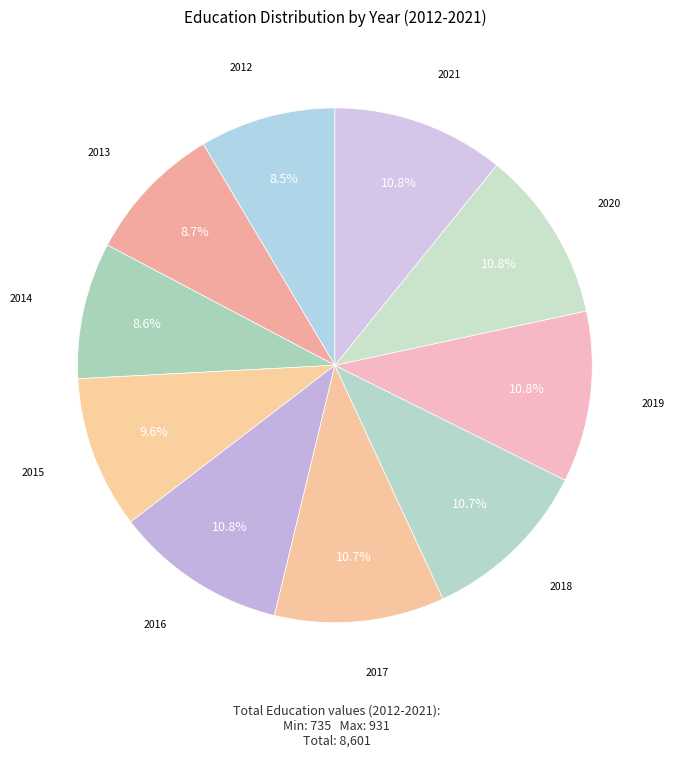

Which has a higher value, 2013 or 2020?

2020